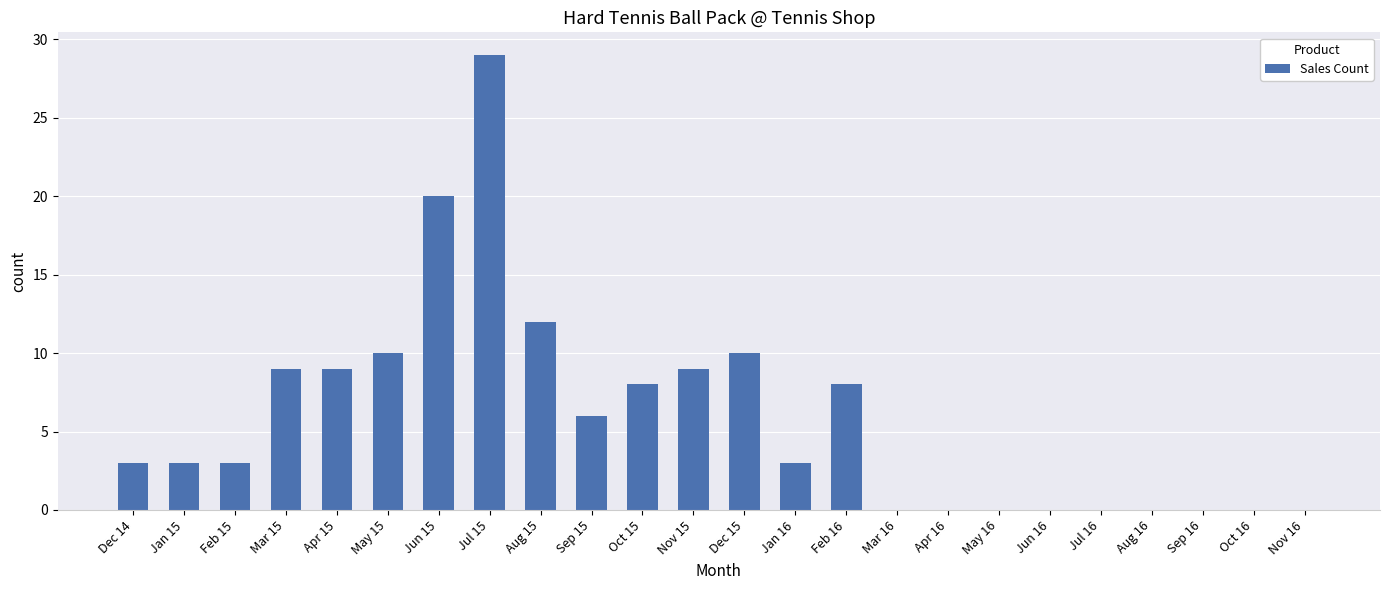

What is the sum of all values?

142